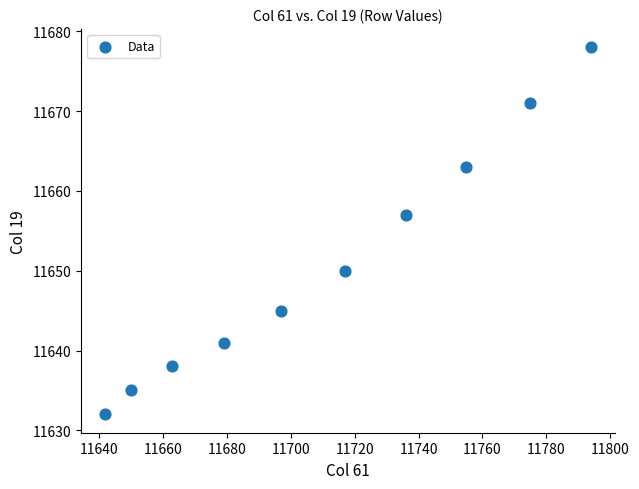

What Y value in the scatter plot is closest to 11655?

11657